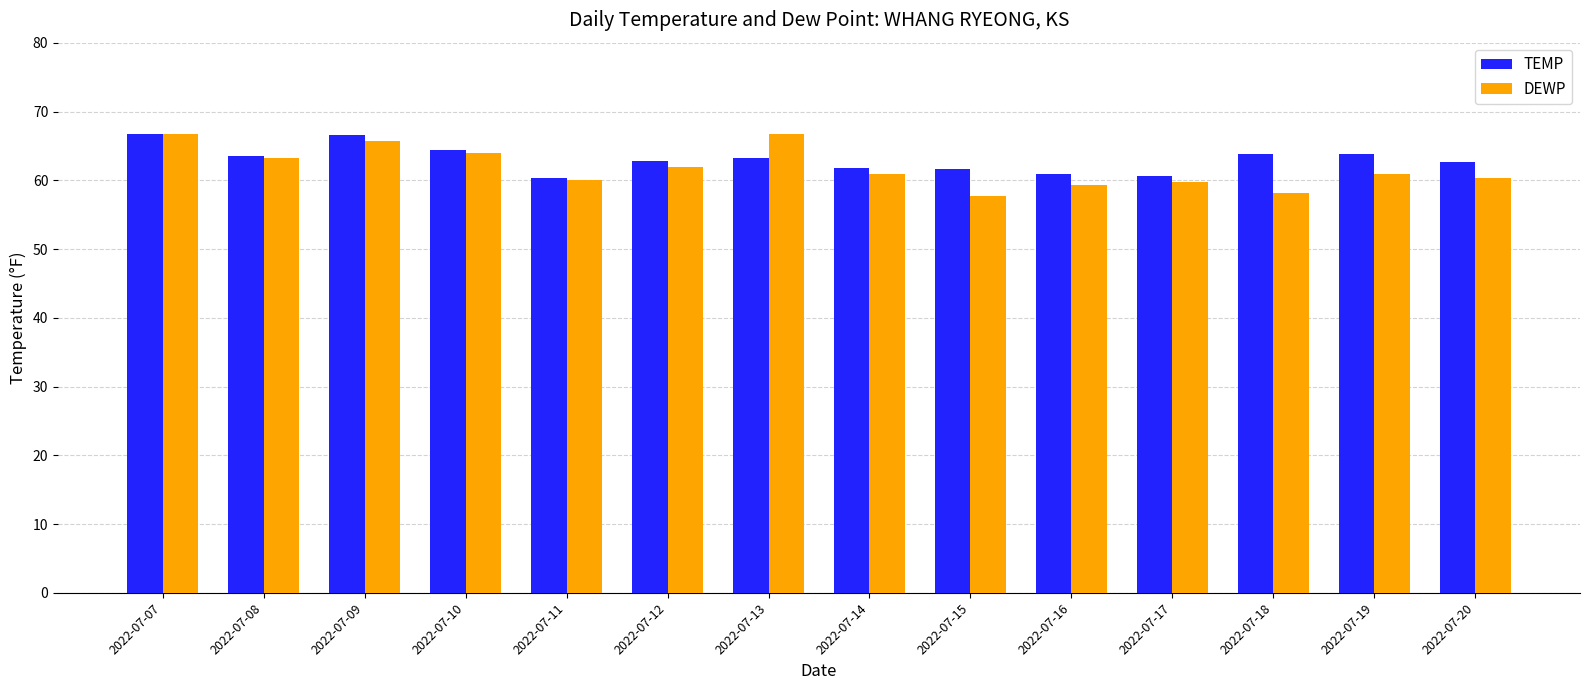

How many bars are there in each group?

2